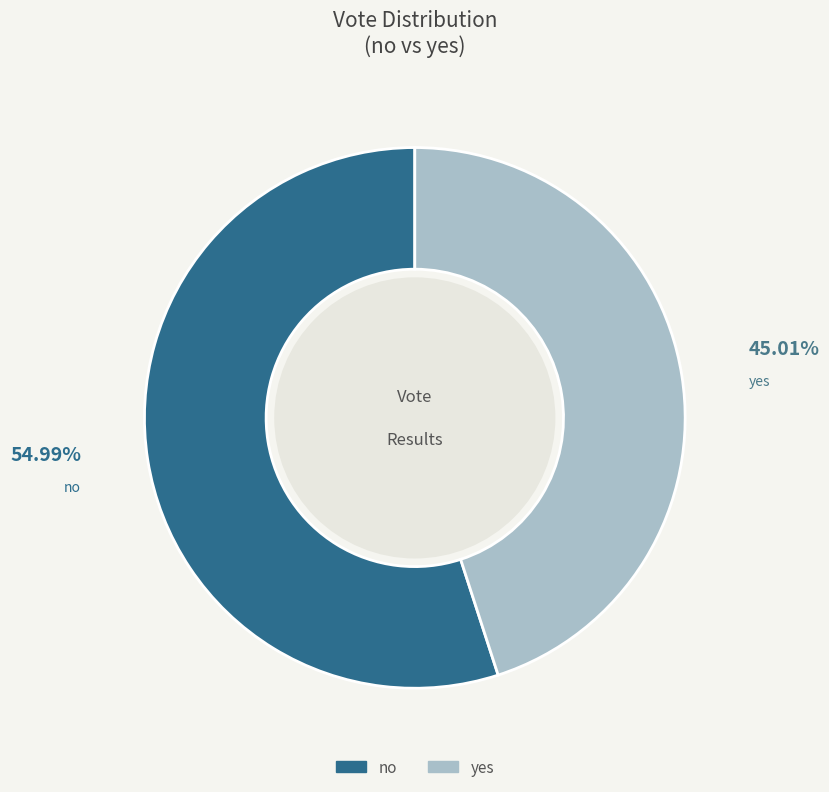

Is the sum of yes and no greater than half?

Yes